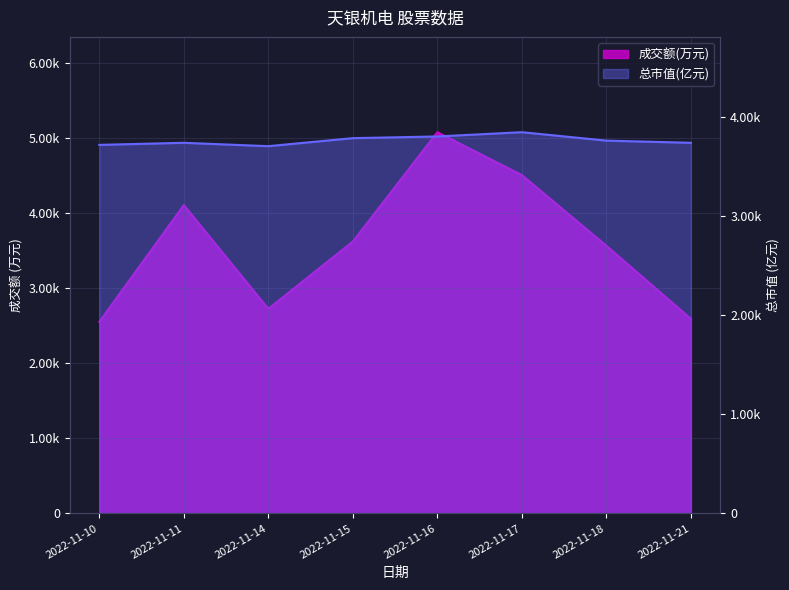

How many lines are shown in the chart?

2